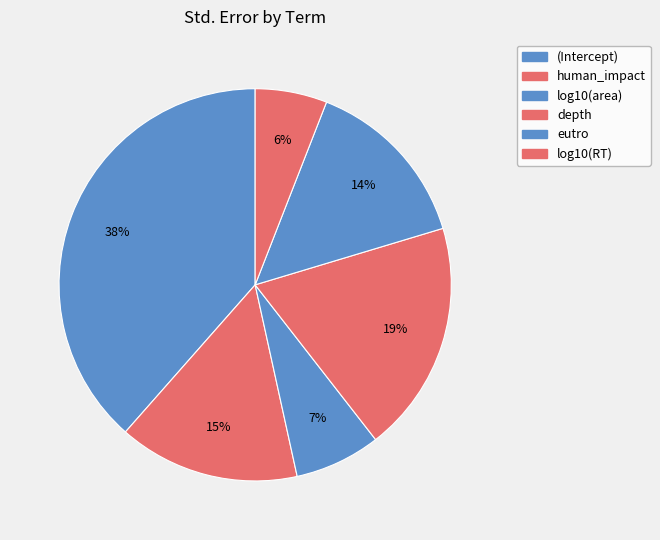

Count the number of slices in the pie.

6